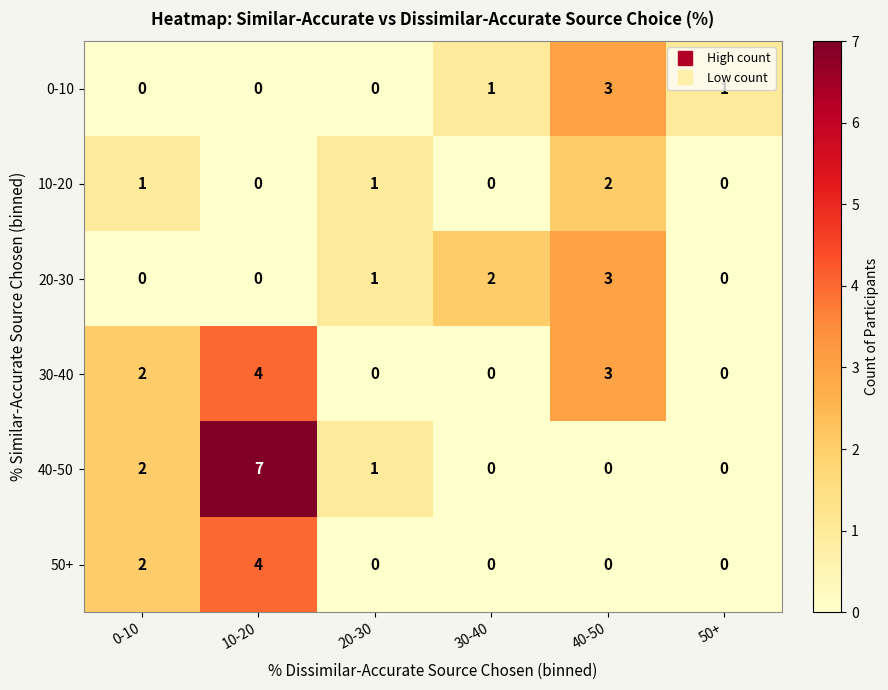

The value of 40-50 at 10-20 is 7. True or false?

True